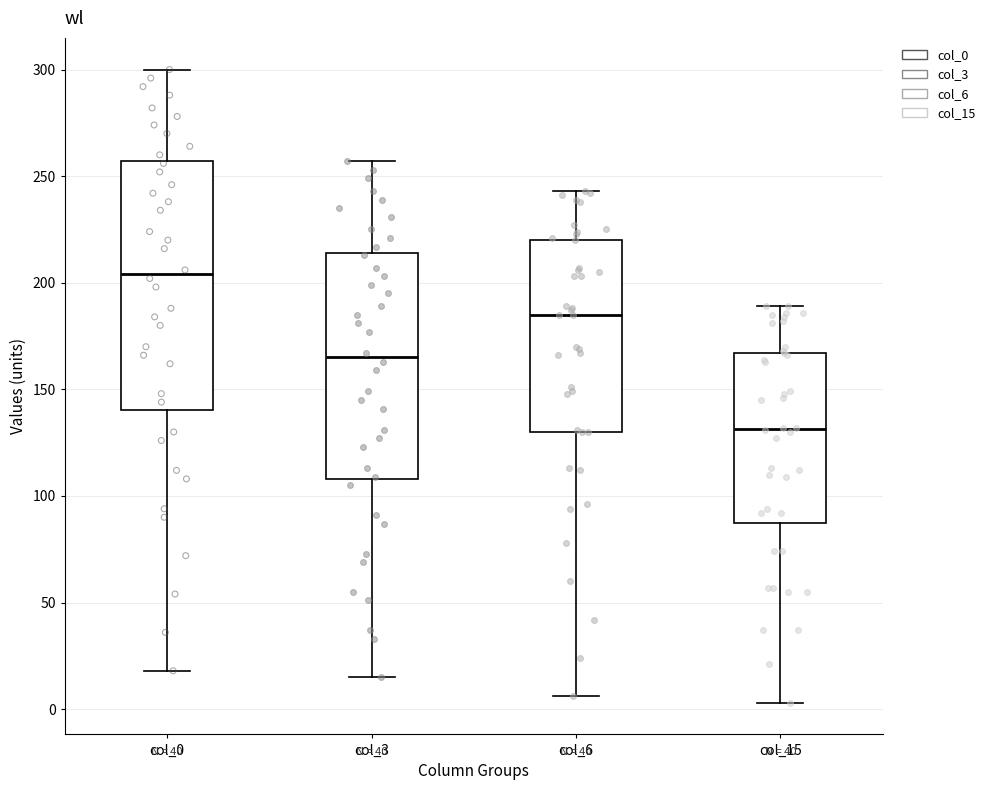

Comparing the boxes themselves (not the whiskers), which one is the tallest?

col_0